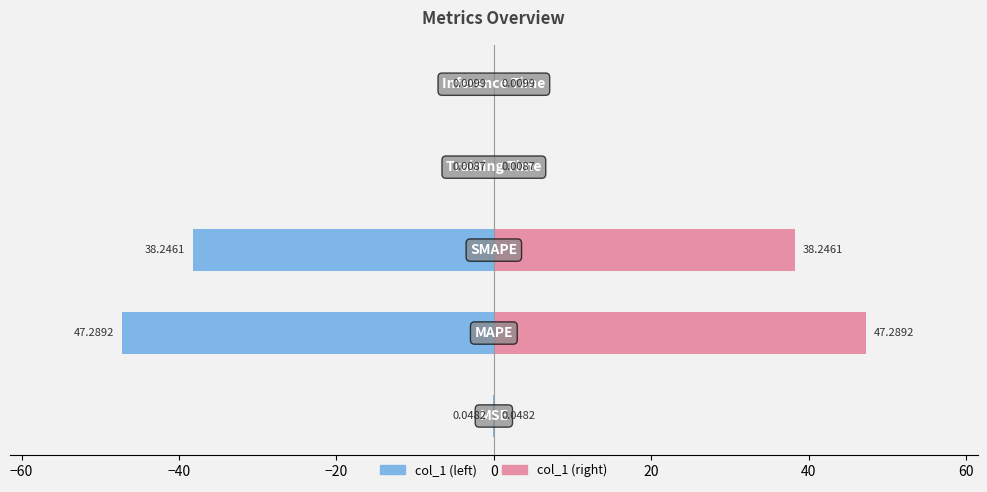

At how many categories does at least one series exceed 23?

2